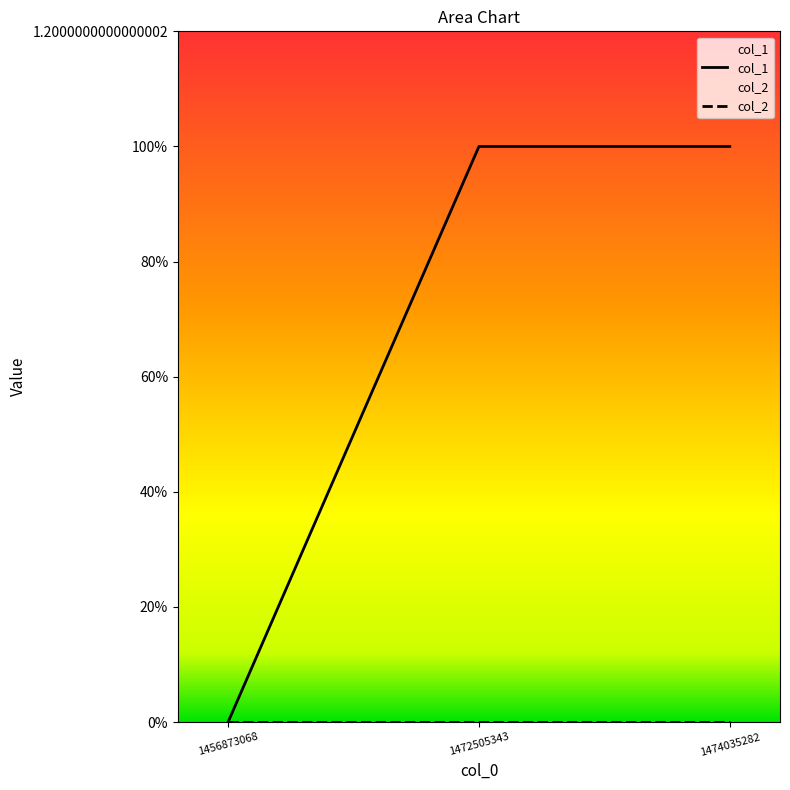

What is the ratio of the value at 1472505343 to the value at 1474035282?

1.0